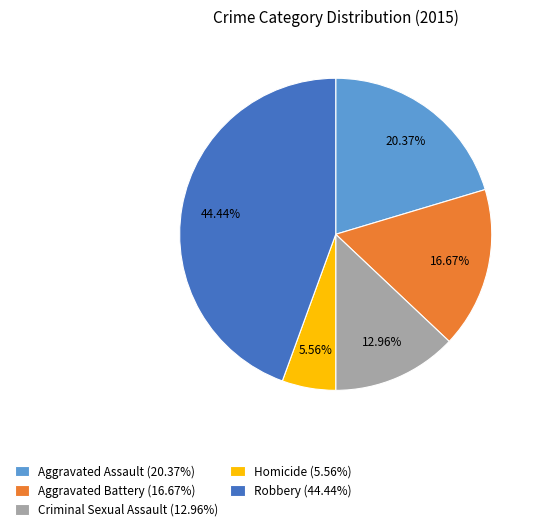

Is Robbery the majority of the pie?

No